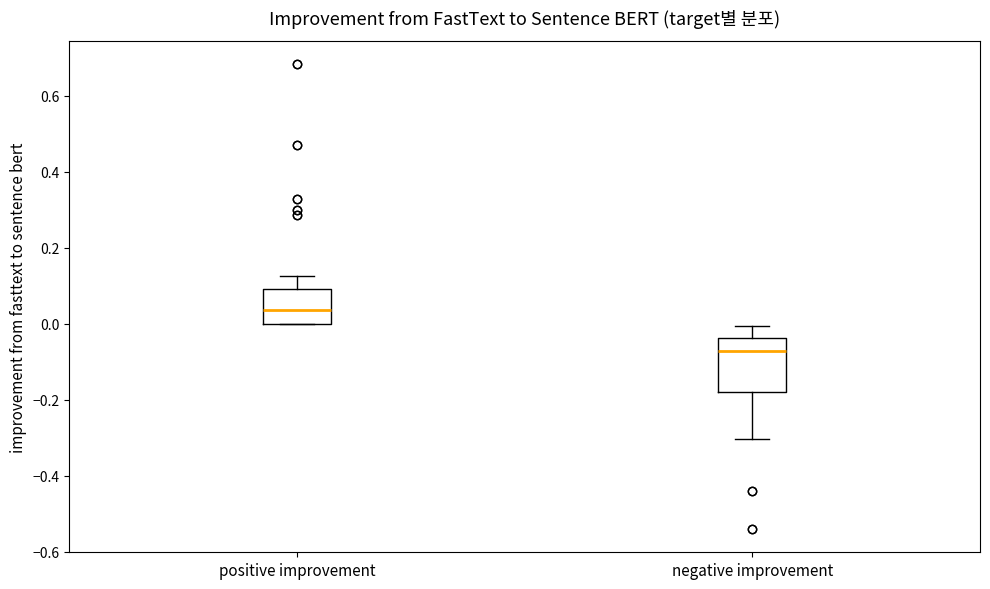

Comparing the boxes themselves (not the whiskers), which one is the tallest?

negative improvement